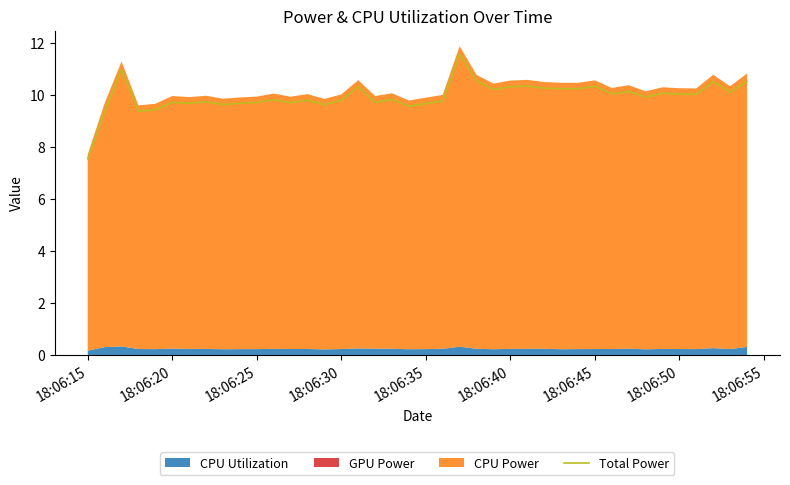

Is it true that Total Power equals 14.0 at 18:06:40?

False